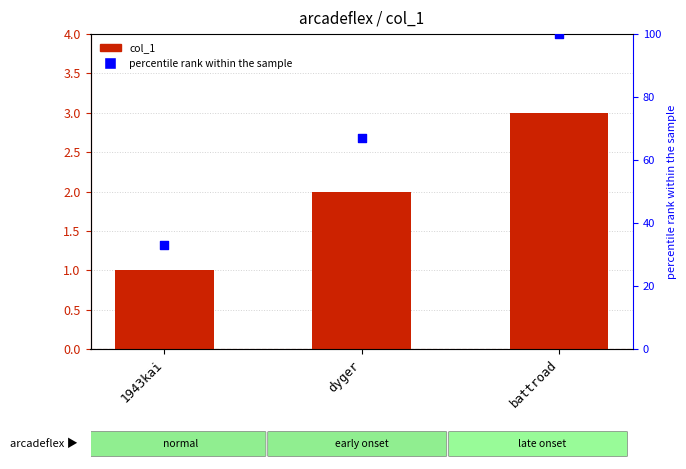

Which series has the largest Y range (max minus min)?

percentile rank within the sample